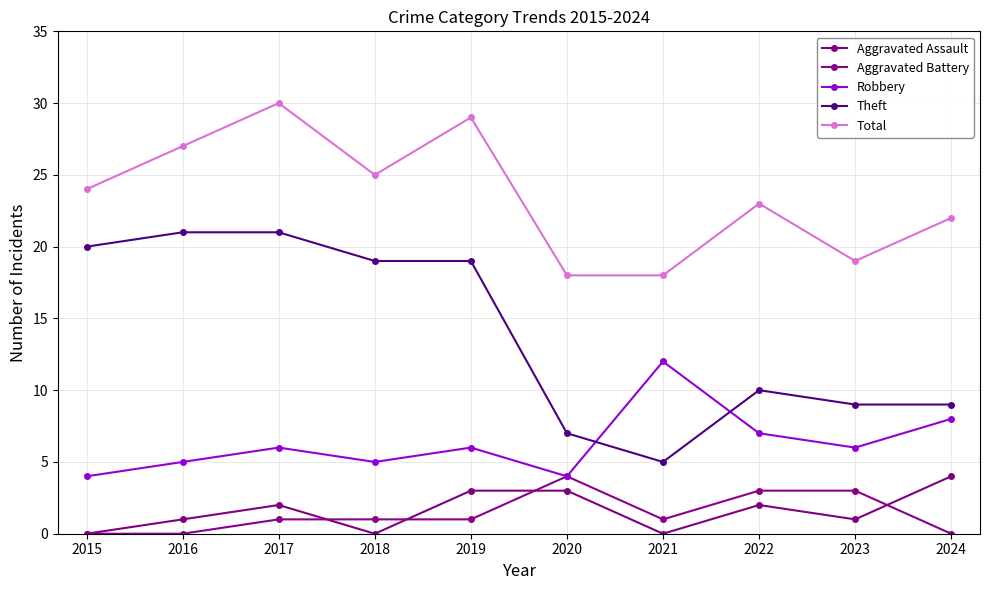

Is this an area chart (filled region under the line)?

No